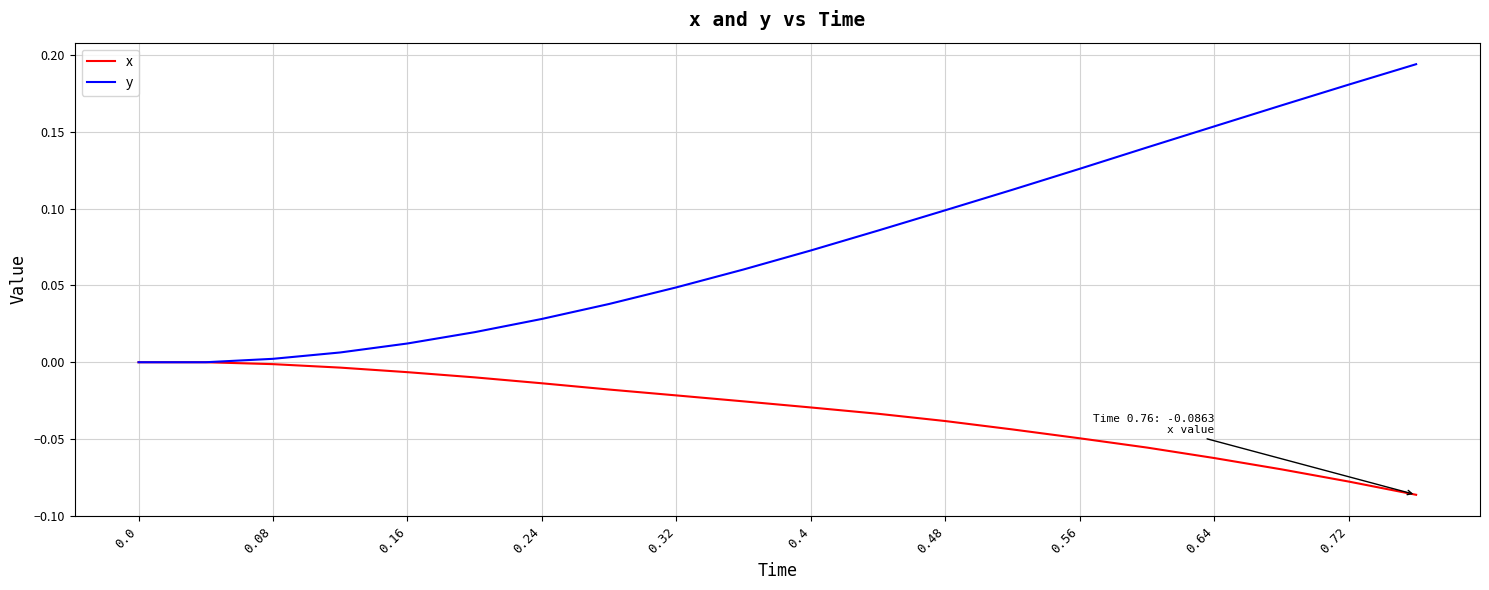

Rank the series by their average value, from highest to lowest.

y, x